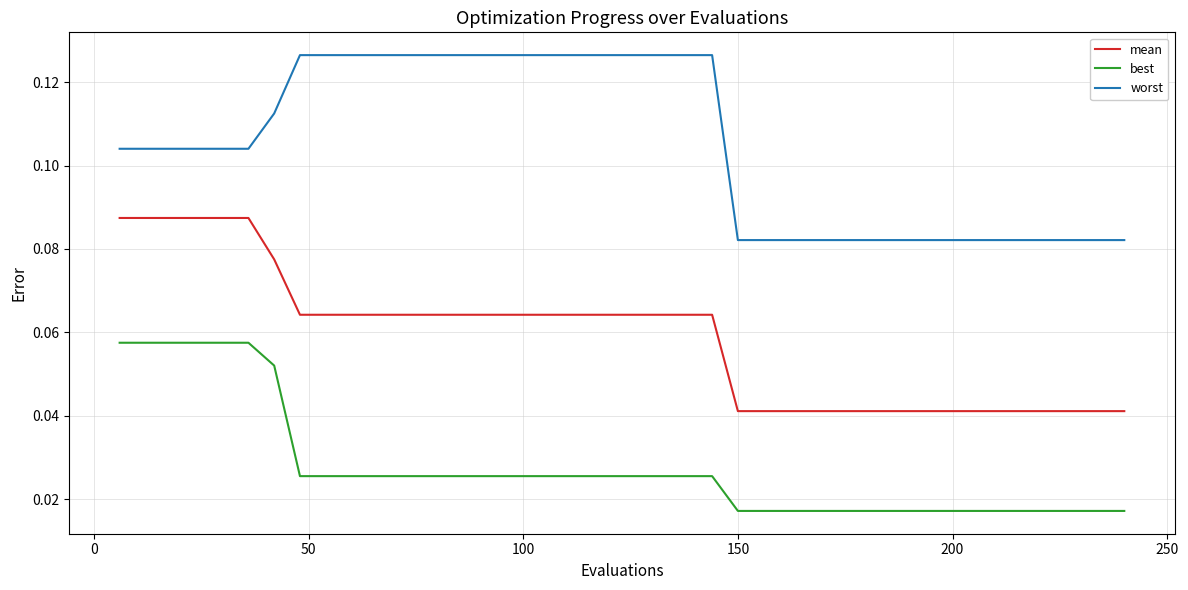

Rank the series by their average value, from lowest to highest.

best, mean, worst